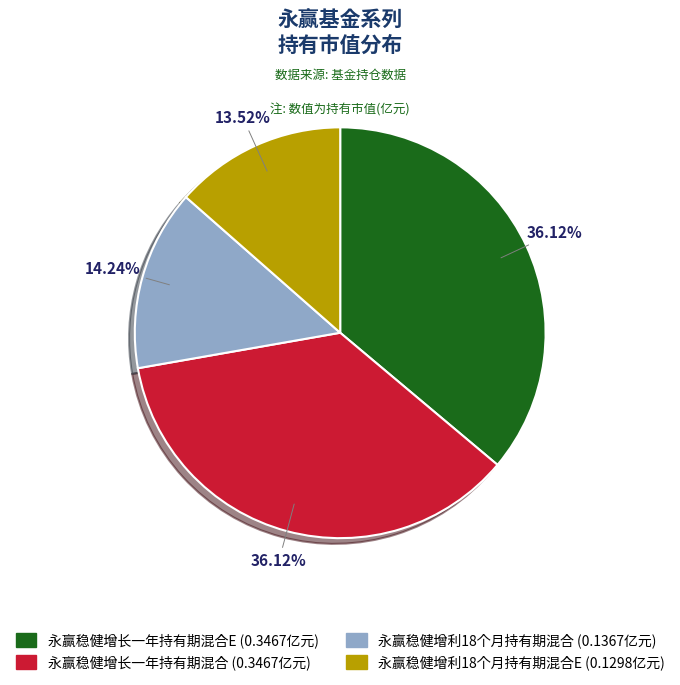

Do 永赢稳健增利18个月持有期混合E (0.1298亿元) and 永赢稳健增利18个月持有期混合 (0.1367亿元) together represent more than half of the pie?

No